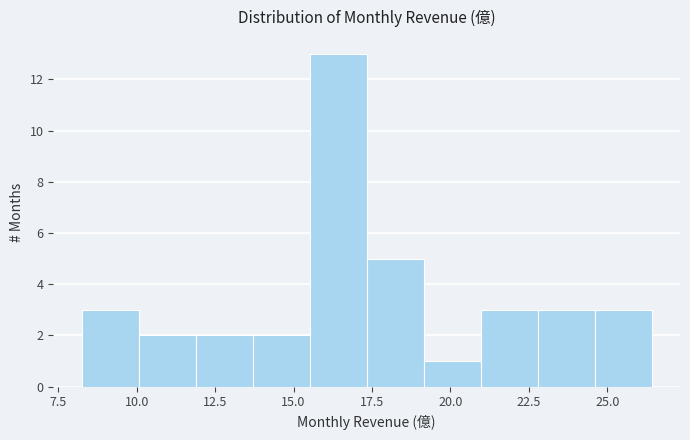

Around what value on the x-axis is the tallest bar? Give the approximate position of its centre, as read against the axis.

16.5